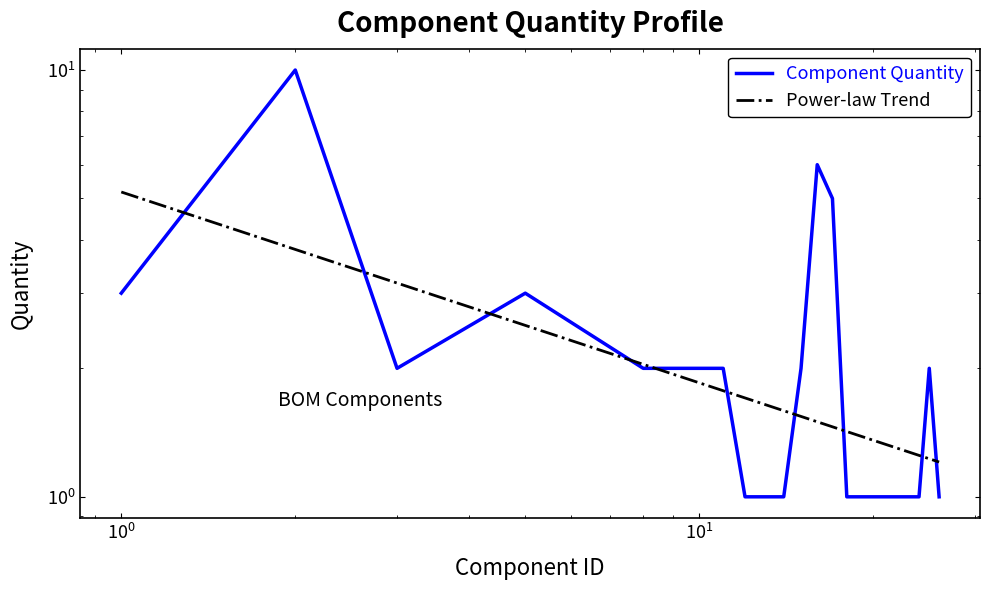

How many points are lower than both their immediate neighbors (excluding endpoints)?

1